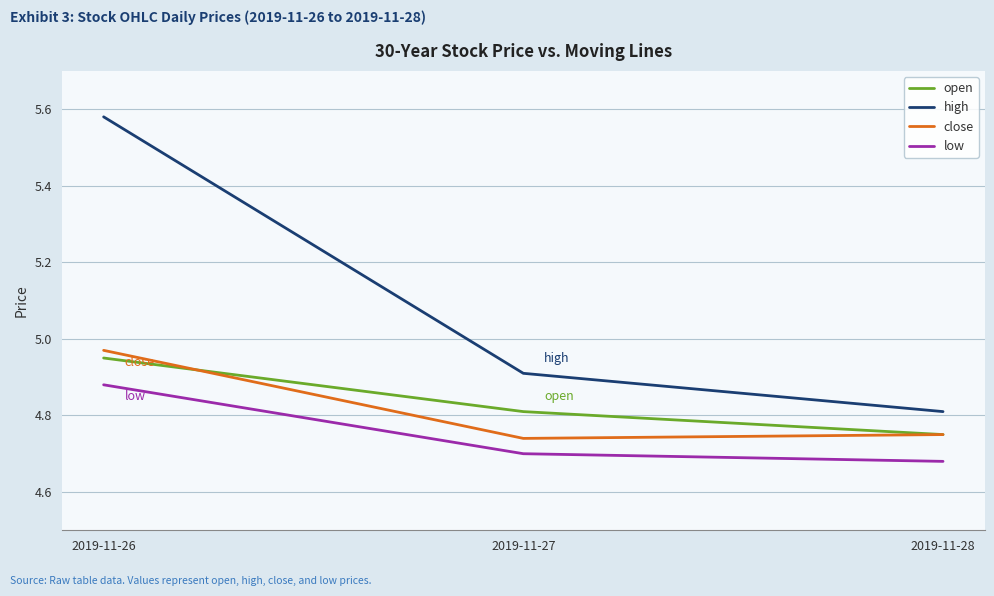

What is the sum of the high values at 2019-11-26 and 2019-11-27?

10.5